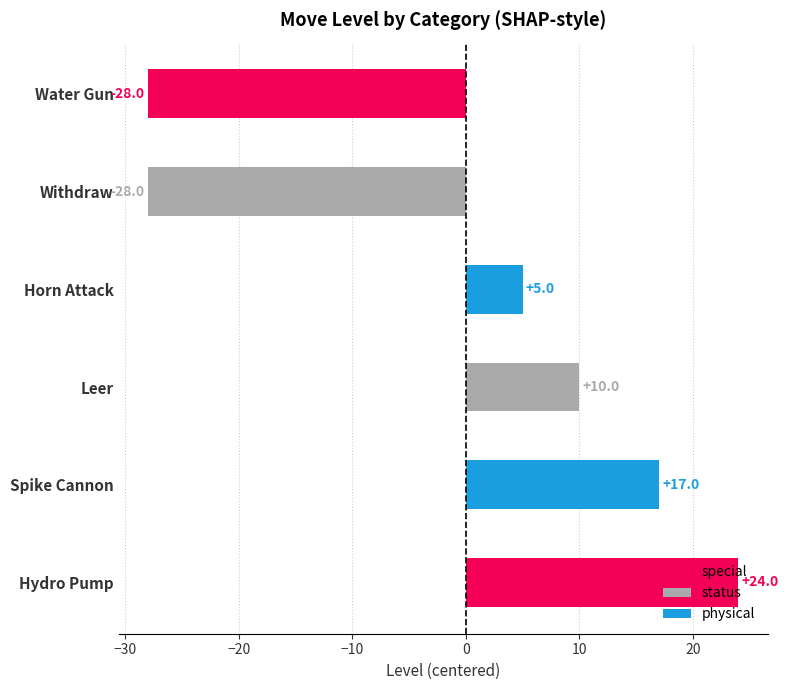

At which label is the value closest to -2?

Horn Attack